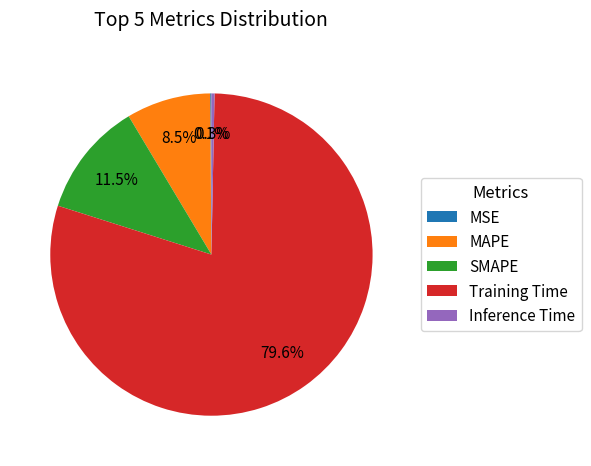

Which slice is the largest?

Training Time